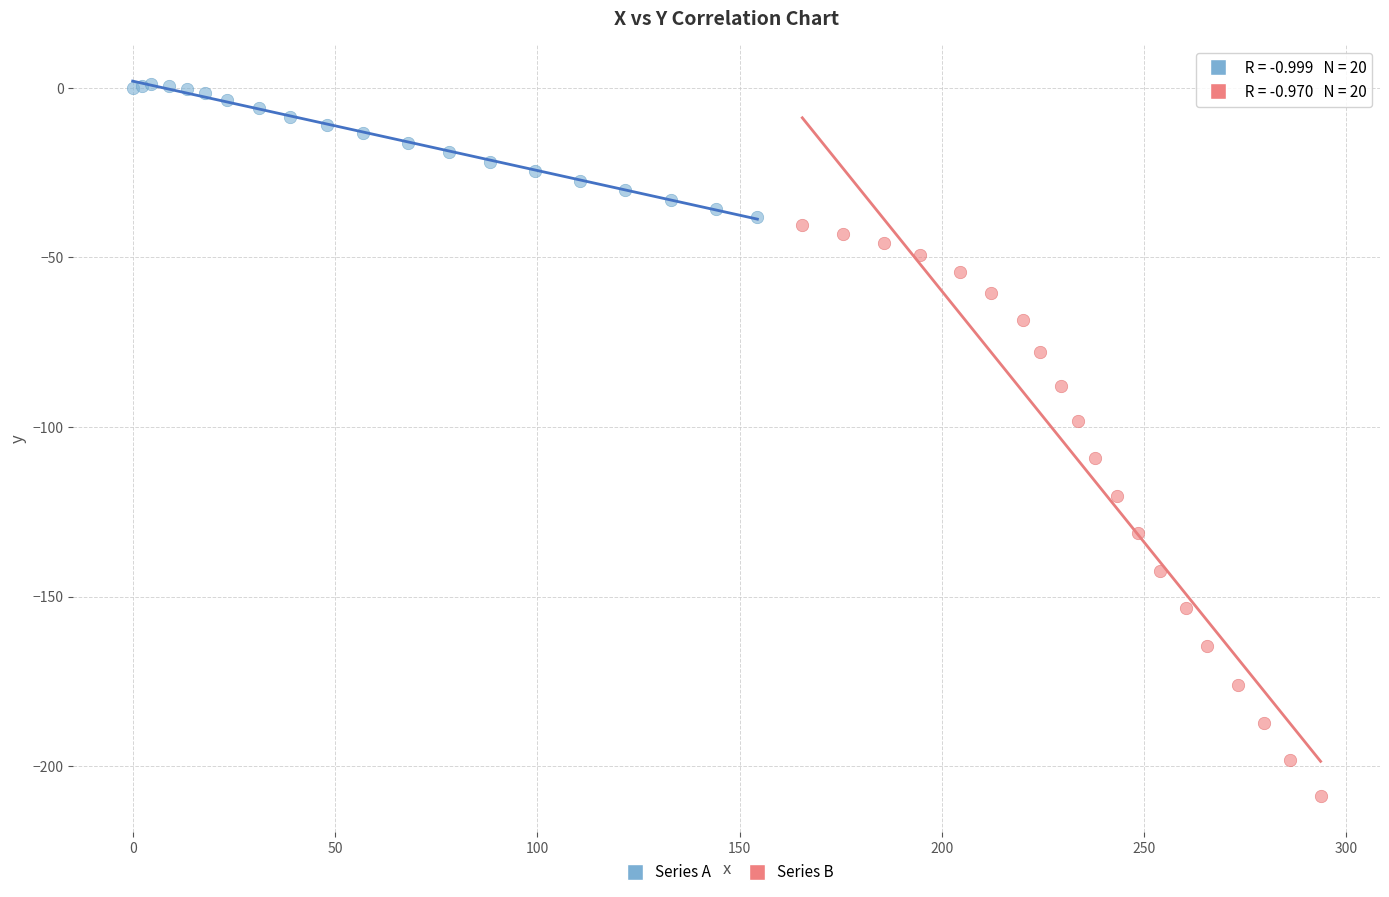

Which series has the largest Y range (max minus min)?

Series B